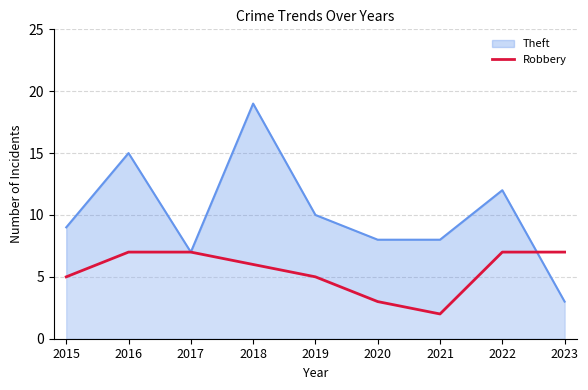

Is it true that the value at 2022 is 7?

True